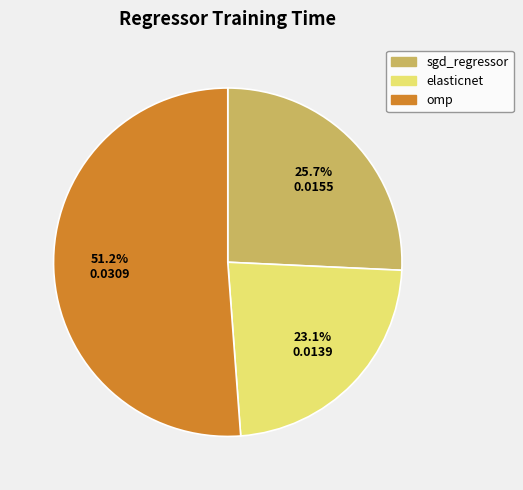

What percentage is NOT represented by omp?

48.8%